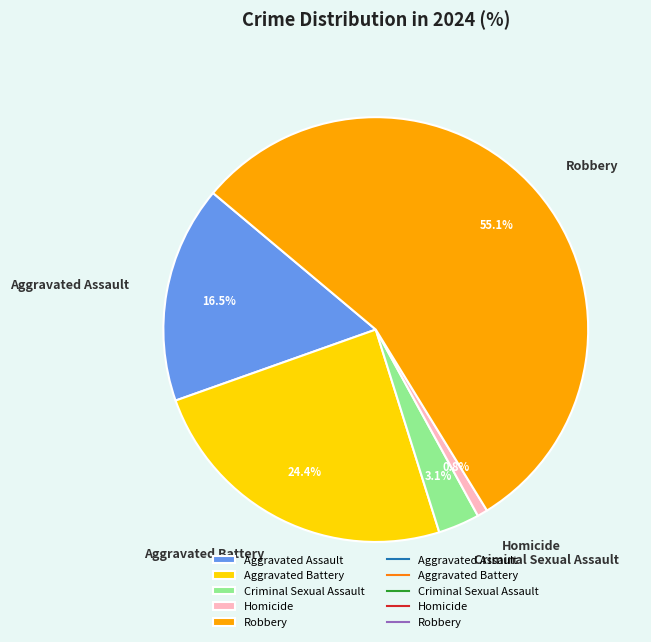

How many segments does this pie chart have?

5